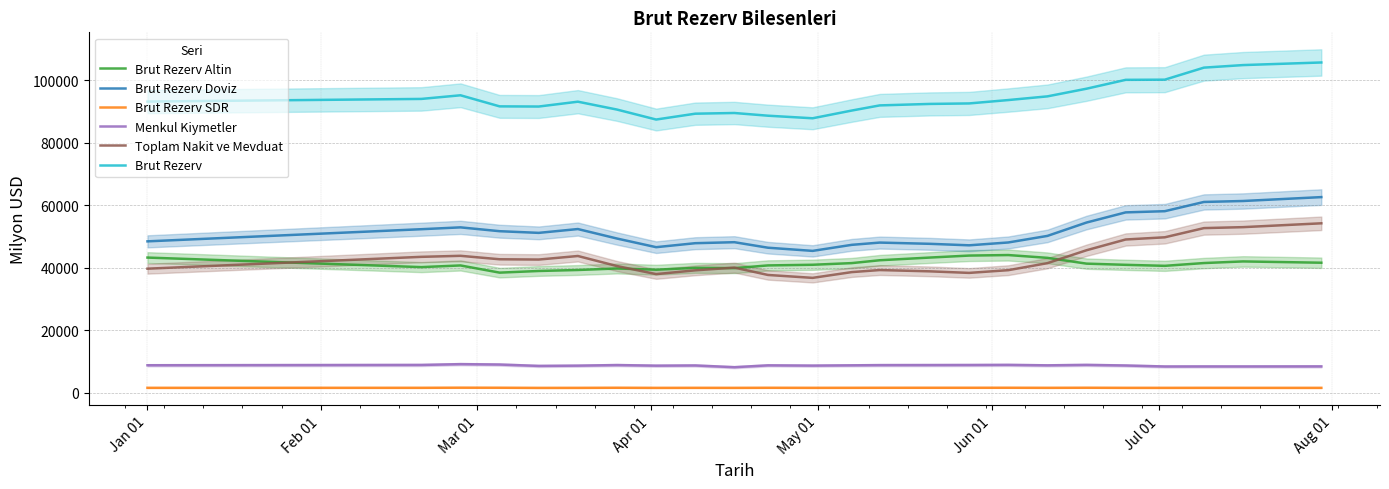

True or false: Brut Rezerv and Toplam Nakit ve Mevduat intersect in this chart.

False